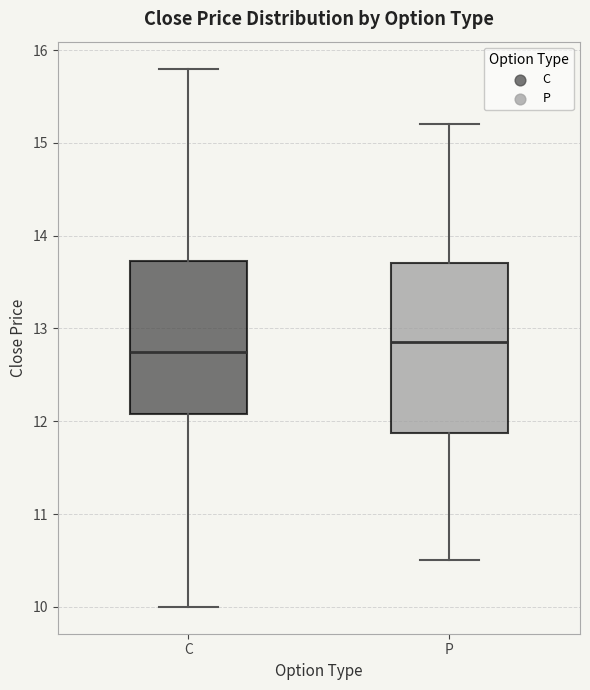

Reading left to right, read every box against the y-axis: the position of its median line, the range the box covers, and the ends of its whiskers. The values are not printed on the chart, so give them approximately, as read against the axis.

C: median 12.8, box 12.1 to 13.7, whiskers 10.0 to 15.8
P: median 12.9, box 11.9 to 13.7, whiskers 10.5 to 15.2